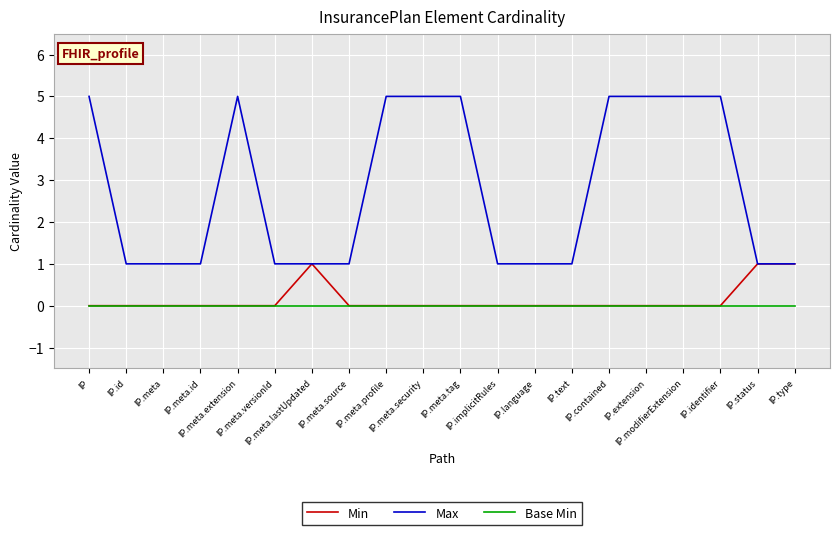

At how many categories does at least one series exceed 4?

9